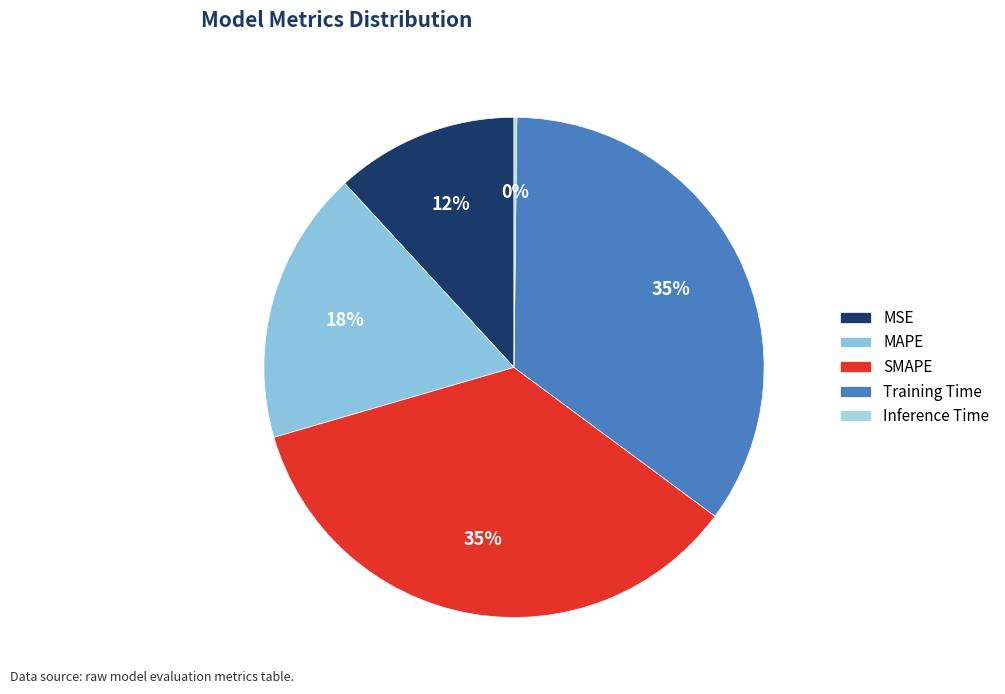

Between MAPE and SMAPE, which is larger?

SMAPE